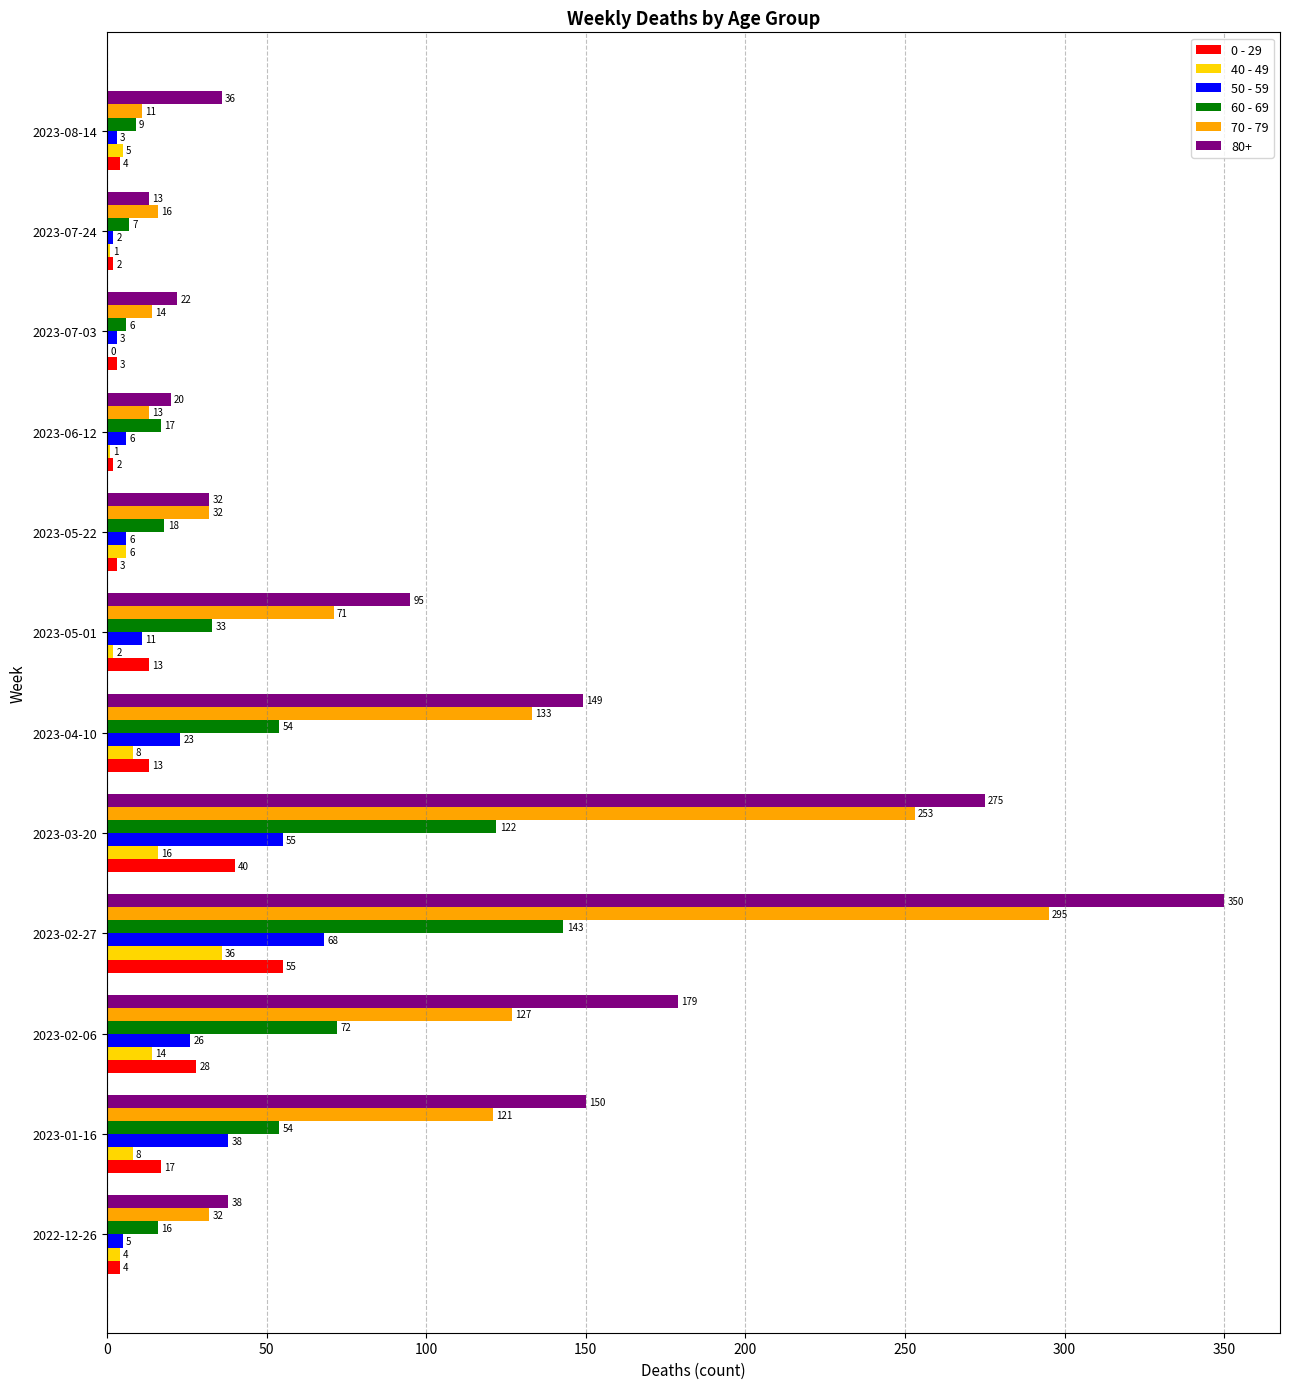

The 40 - 49 series shows 14 at 2023-02-06. True or false?

True